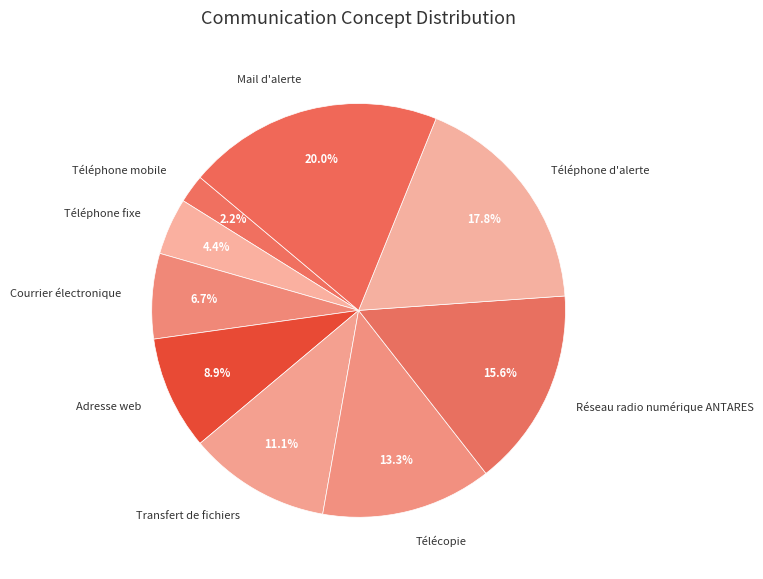

Which category has the smallest portion of the pie?

Téléphone mobile